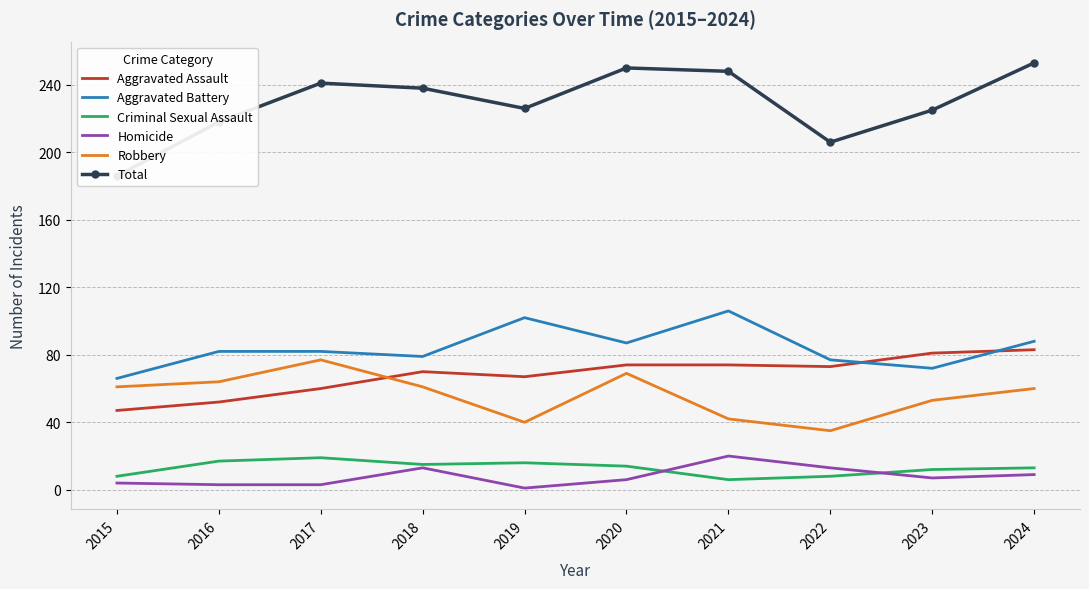

Reading left to right, what are all the values shown in this chart?

Aggravated Assault: 47	52	60	70	67	74	74	73	81	83
Aggravated Battery: 66	82	82	79	102	87	106	77	72	88
Criminal Sexual Assault: 8	17	19	15	16	14	6	8	12	13
Homicide: 4	3	3	13	1	6	20	13	7	9
Robbery: 61	64	77	61	40	69	42	35	53	60
Total: 186	218	241	238	226	250	248	206	225	253